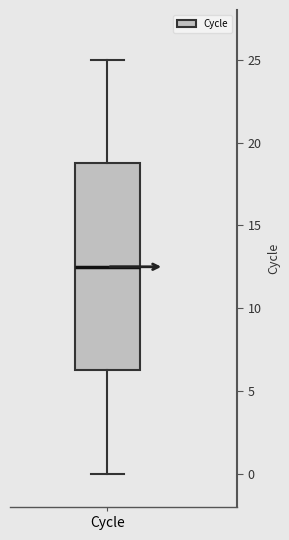

Transcribe this box plot: give where the median line is, the range the box spans, and where the two whiskers end, as read against the y-axis. The values are not printed on the chart, so give them approximately, as read against the axis.

median 12.5, box 6.5 to 19.0, whiskers 0.0 to 25.0